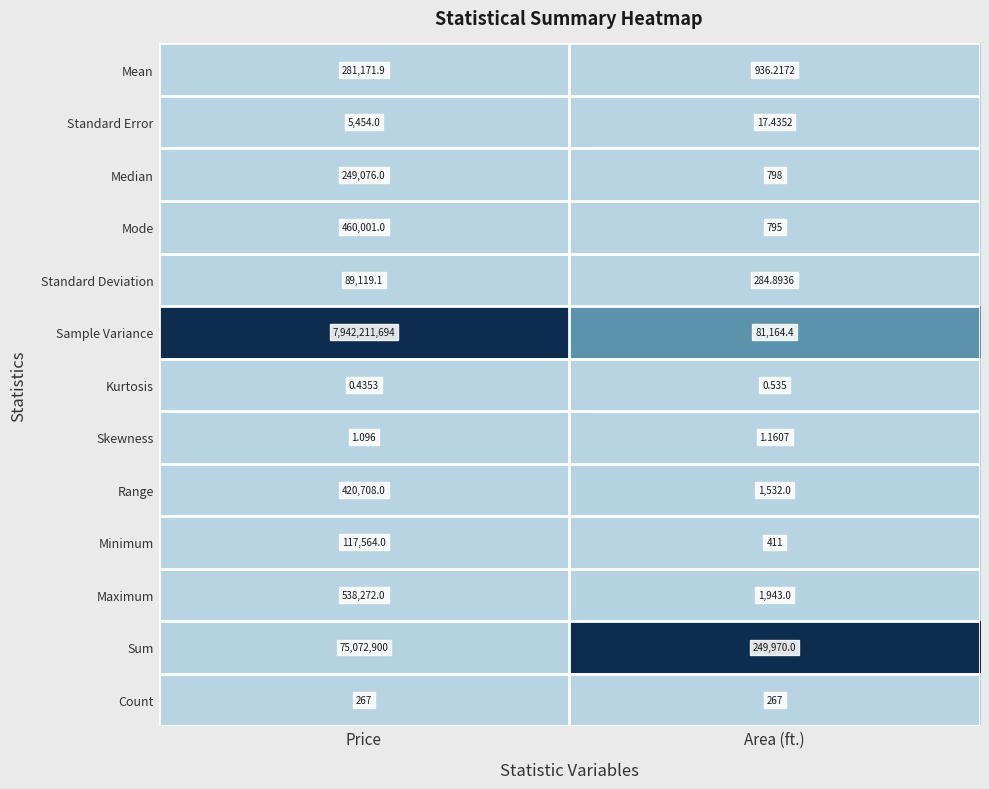

At which category is the sum across all series the highest?

Price